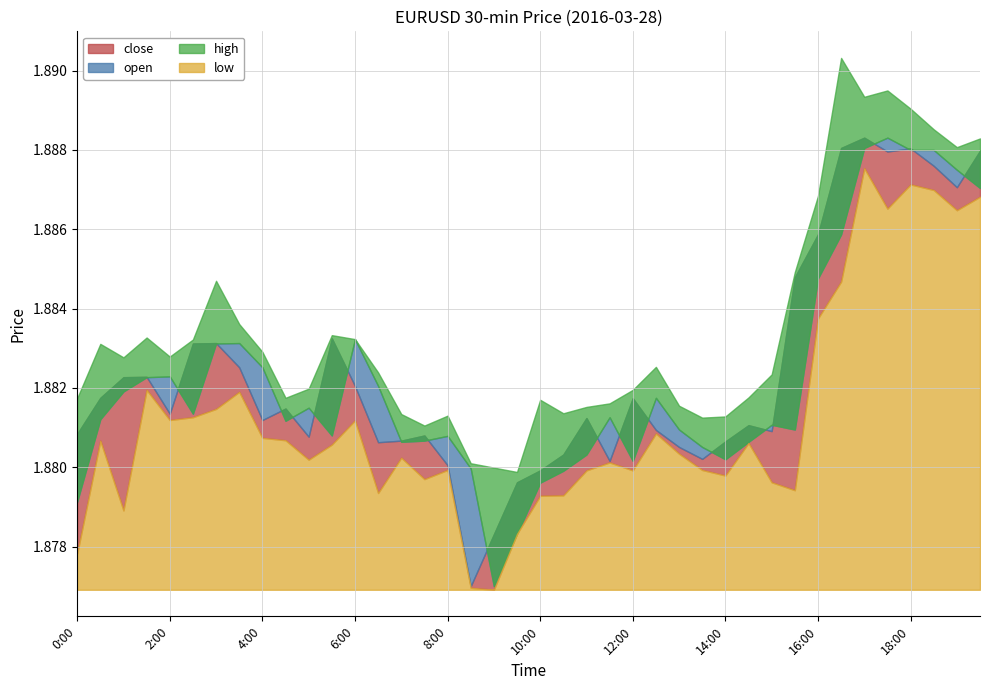

Reading left to right, what are all the values shown in this chart?

open: 1.9	1.9	1.9	1.9	1.9	1.9	1.9	1.9	1.9	1.9	1.9	1.9	1.9	1.9	1.9	1.9	1.9	1.9	1.9	1.9	1.9	1.9	1.9	1.9	1.9	1.9	1.9	1.9	1.9	1.9	1.9	1.9	1.9	1.9	1.9	1.9	1.9	1.9	1.9	1.9
high: 1.9	1.9	1.9	1.9	1.9	1.9	1.9	1.9	1.9	1.9	1.9	1.9	1.9	1.9	1.9	1.9	1.9	1.9	1.9	1.9	1.9	1.9	1.9	1.9	1.9	1.9	1.9	1.9	1.9	1.9	1.9	1.9	1.9	1.9	1.9	1.9	1.9	1.9	1.9	1.9
low: 1.9	1.9	1.9	1.9	1.9	1.9	1.9	1.9	1.9	1.9	1.9	1.9	1.9	1.9	1.9	1.9	1.9	1.9	1.9	1.9	1.9	1.9	1.9	1.9	1.9	1.9	1.9	1.9	1.9	1.9	1.9	1.9	1.9	1.9	1.9	1.9	1.9	1.9	1.9	1.9
close: 1.9	1.9	1.9	1.9	1.9	1.9	1.9	1.9	1.9	1.9	1.9	1.9	1.9	1.9	1.9	1.9	1.9	1.9	1.9	1.9	1.9	1.9	1.9	1.9	1.9	1.9	1.9	1.9	1.9	1.9	1.9	1.9	1.9	1.9	1.9	1.9	1.9	1.9	1.9	1.9